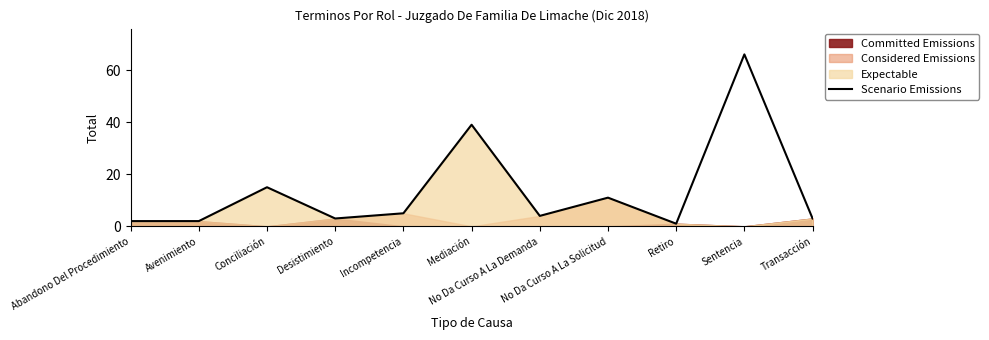

What is the value of the 4th point from the left?

3